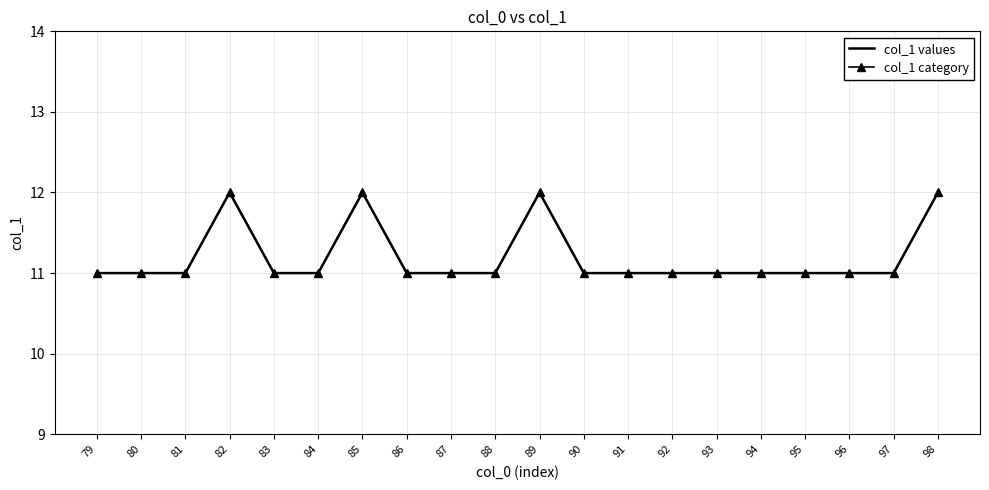

True or false: col_1 values has a value of 7 at 83.

False